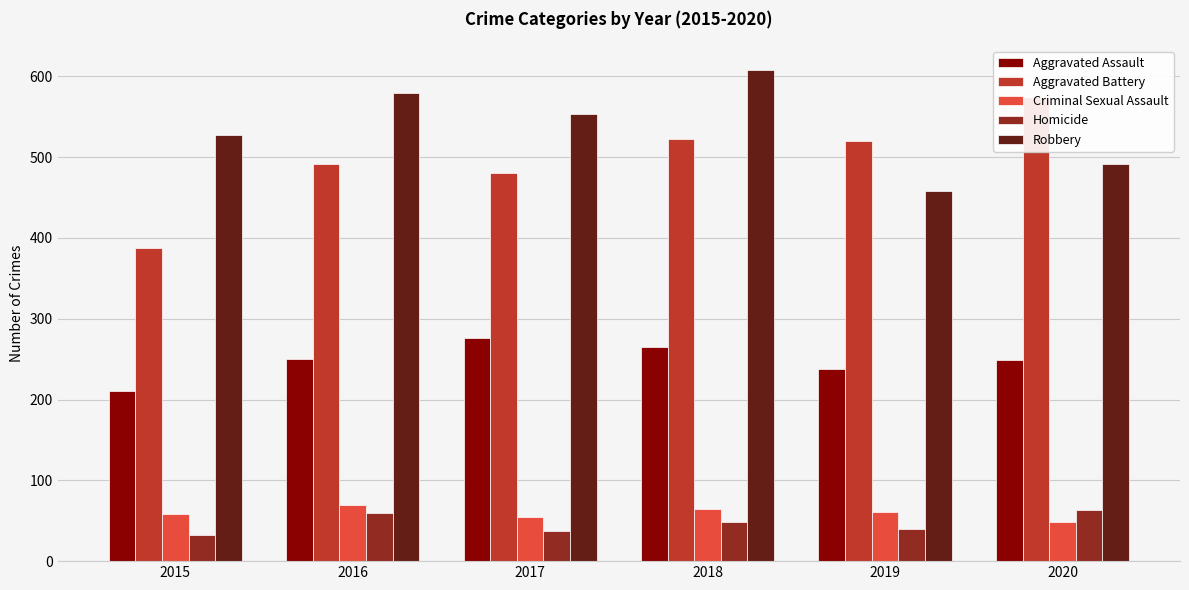

Rank the categories by Aggravated Battery value from highest to lowest.

2020, 2018, 2019, 2016, 2017, 2015